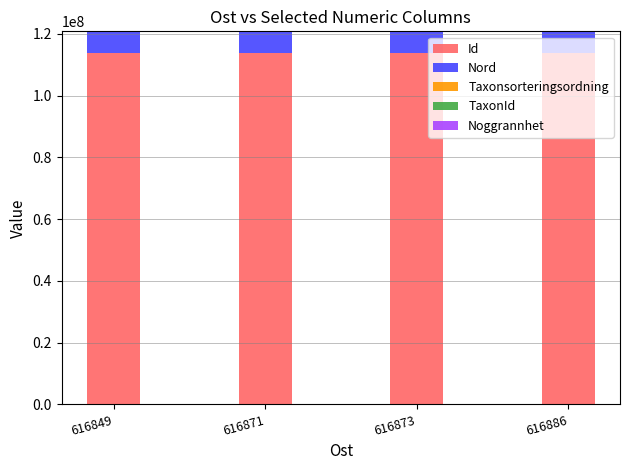

True or false: Id has a value of 113678826 at 616849.

True